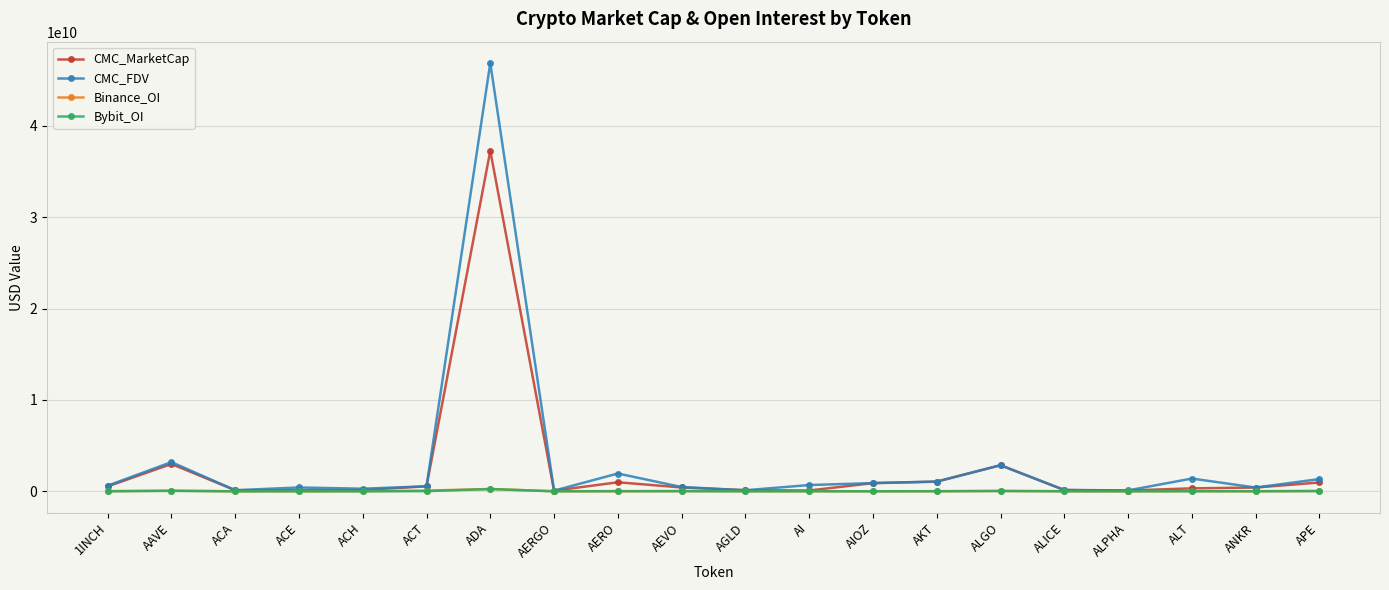

At which category is the sum across all series the highest?

ADA